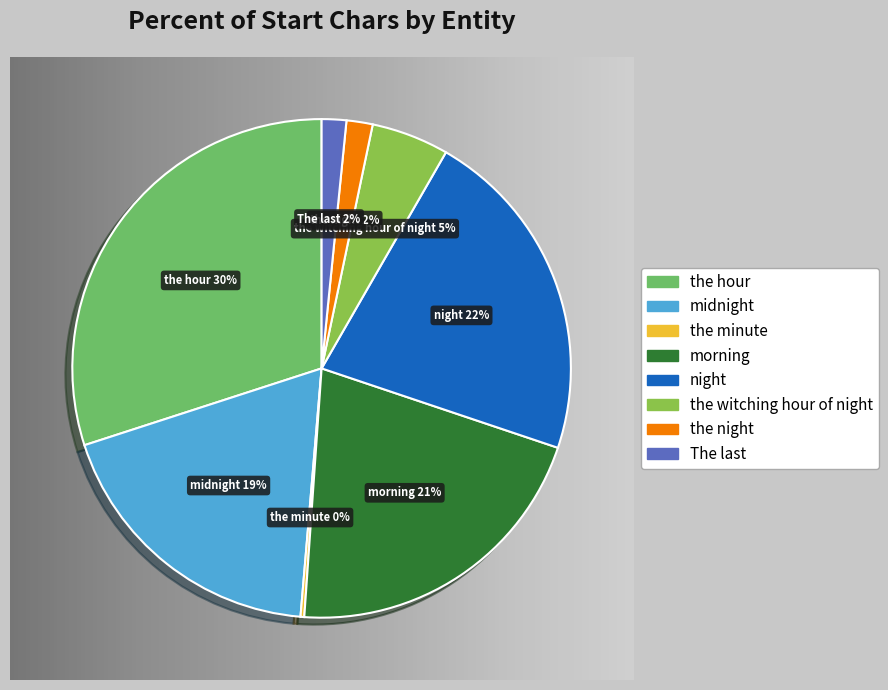

To the nearest percent, what percentage of the pie is morning?

21%